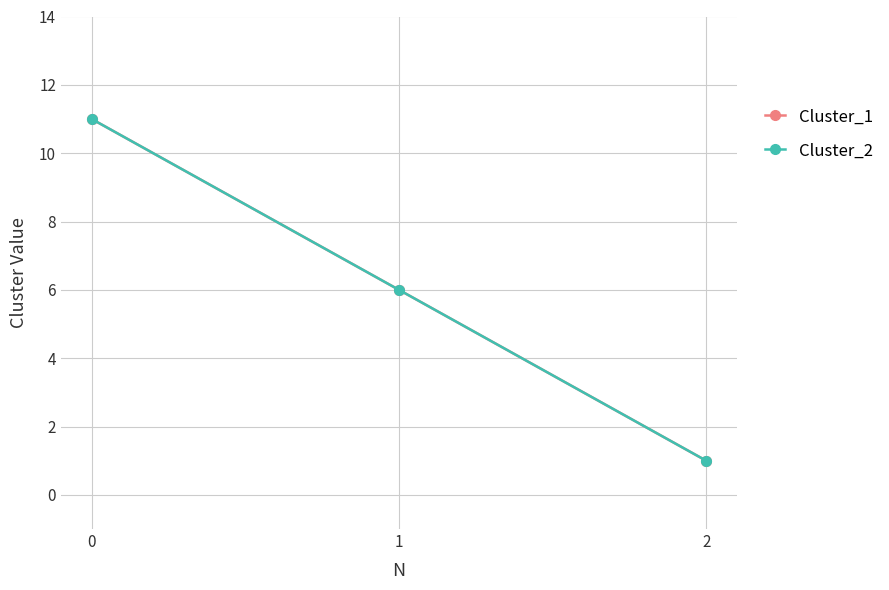

Which series has the largest total across all categories?

Cluster_1